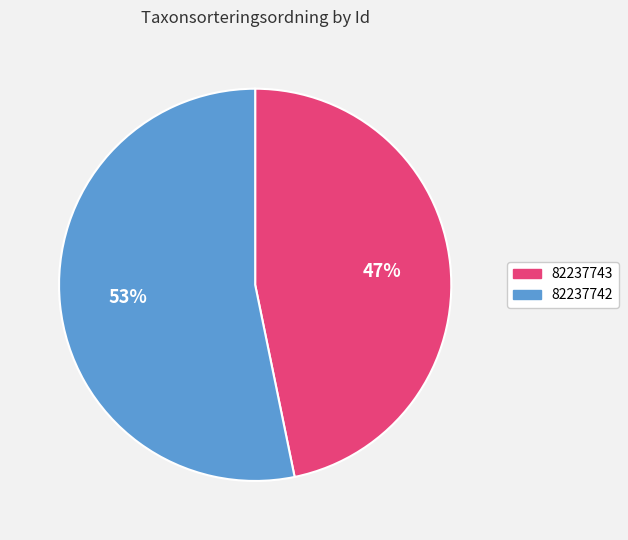

Which slice is the smallest?

82237743